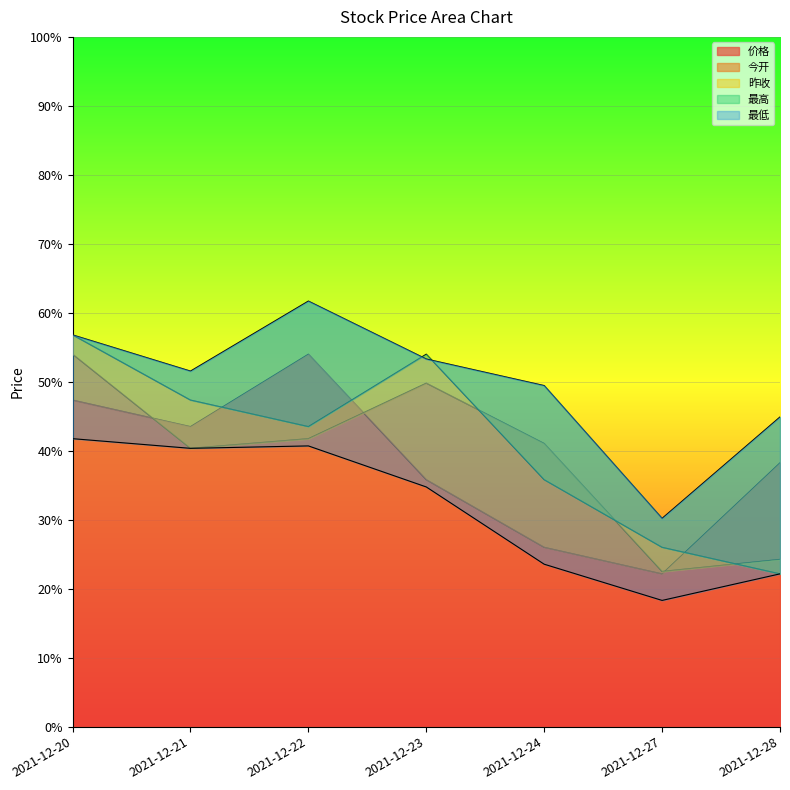

How many distinct data groups are displayed?

5